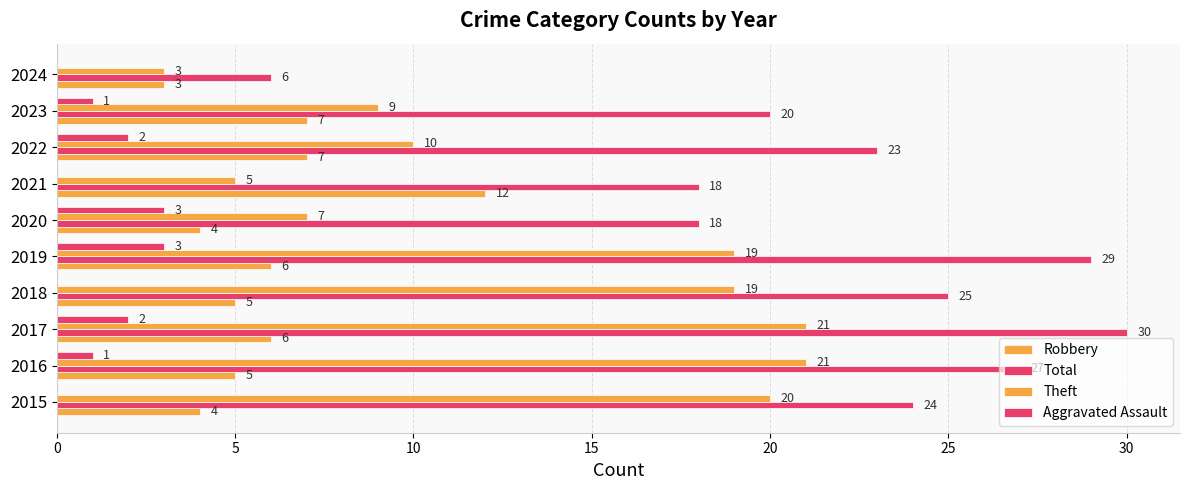

Which series has the largest total across all categories?

Total